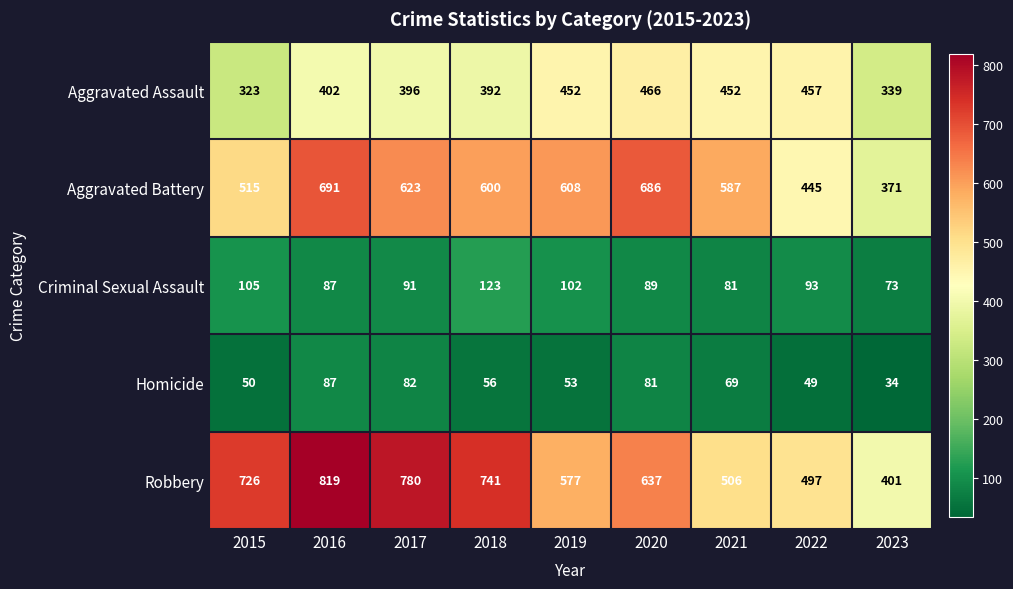

At which category is the sum across all series the highest?

2016